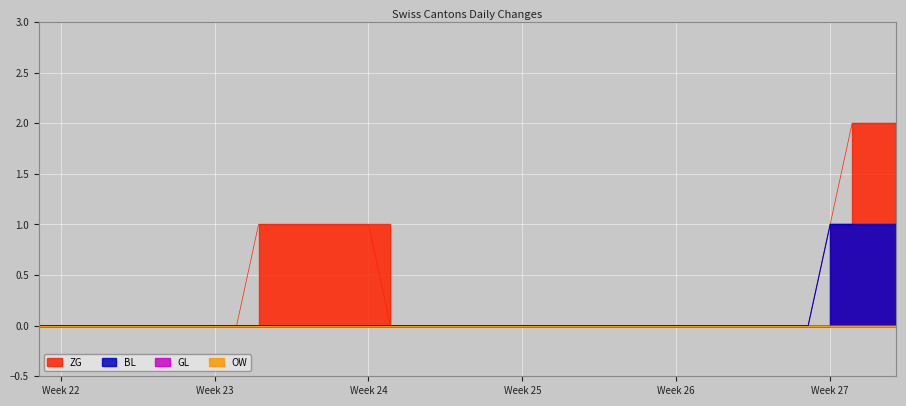

True or false: ZG has a value of -1 at 2020-06-27.

False